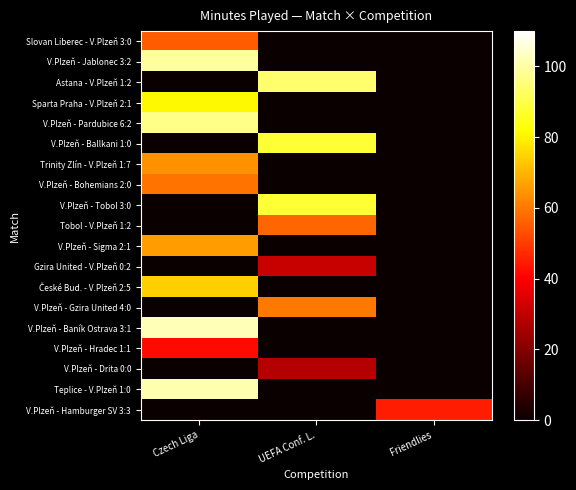

What is the difference between the highest and lowest values at UEFA Conf. L.?

94